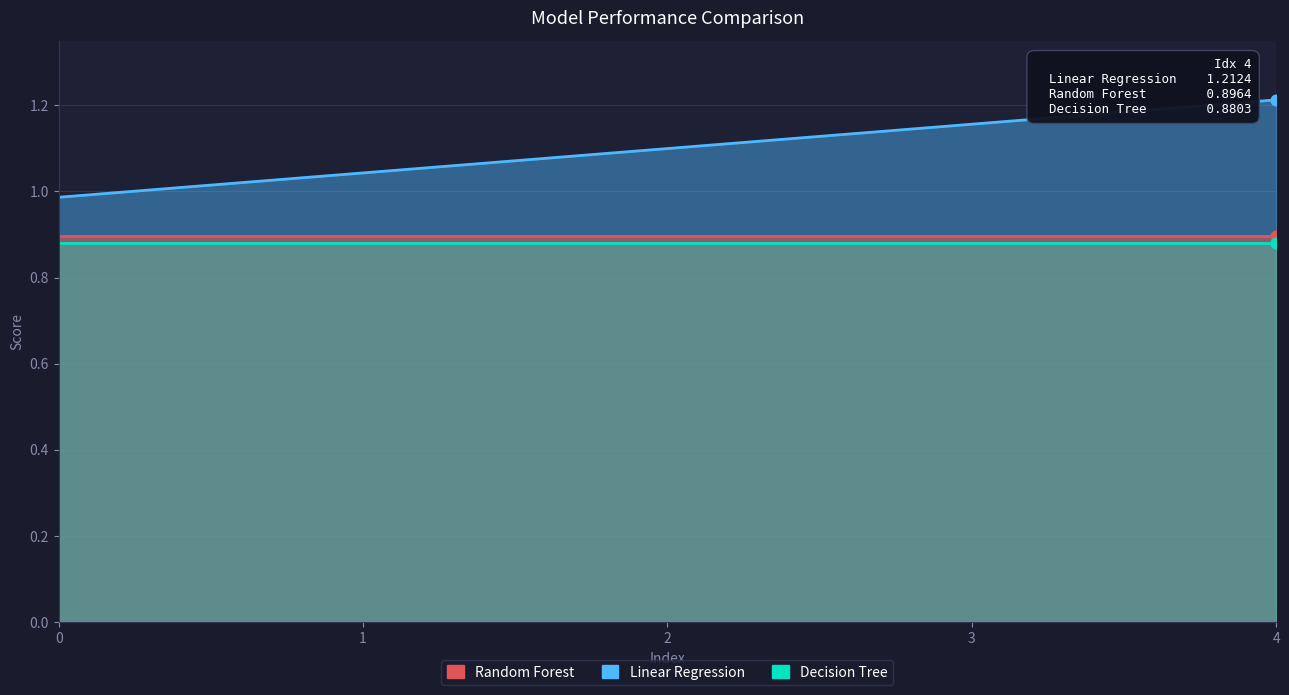

Which series has the largest Y range (max minus min)?

Linear Regression